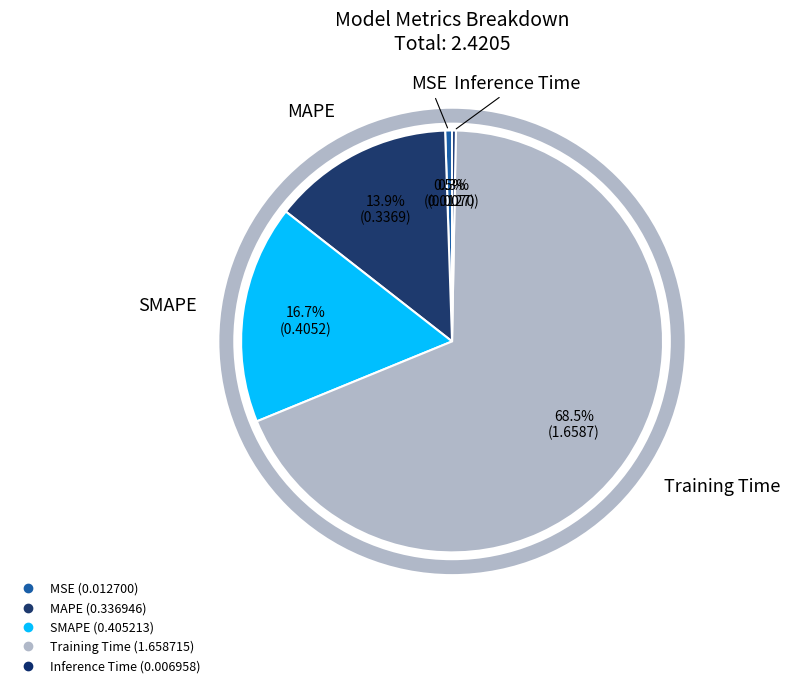

Rank the categories by value from lowest to highest.

Inference Time, MSE, MAPE, SMAPE, Training Time